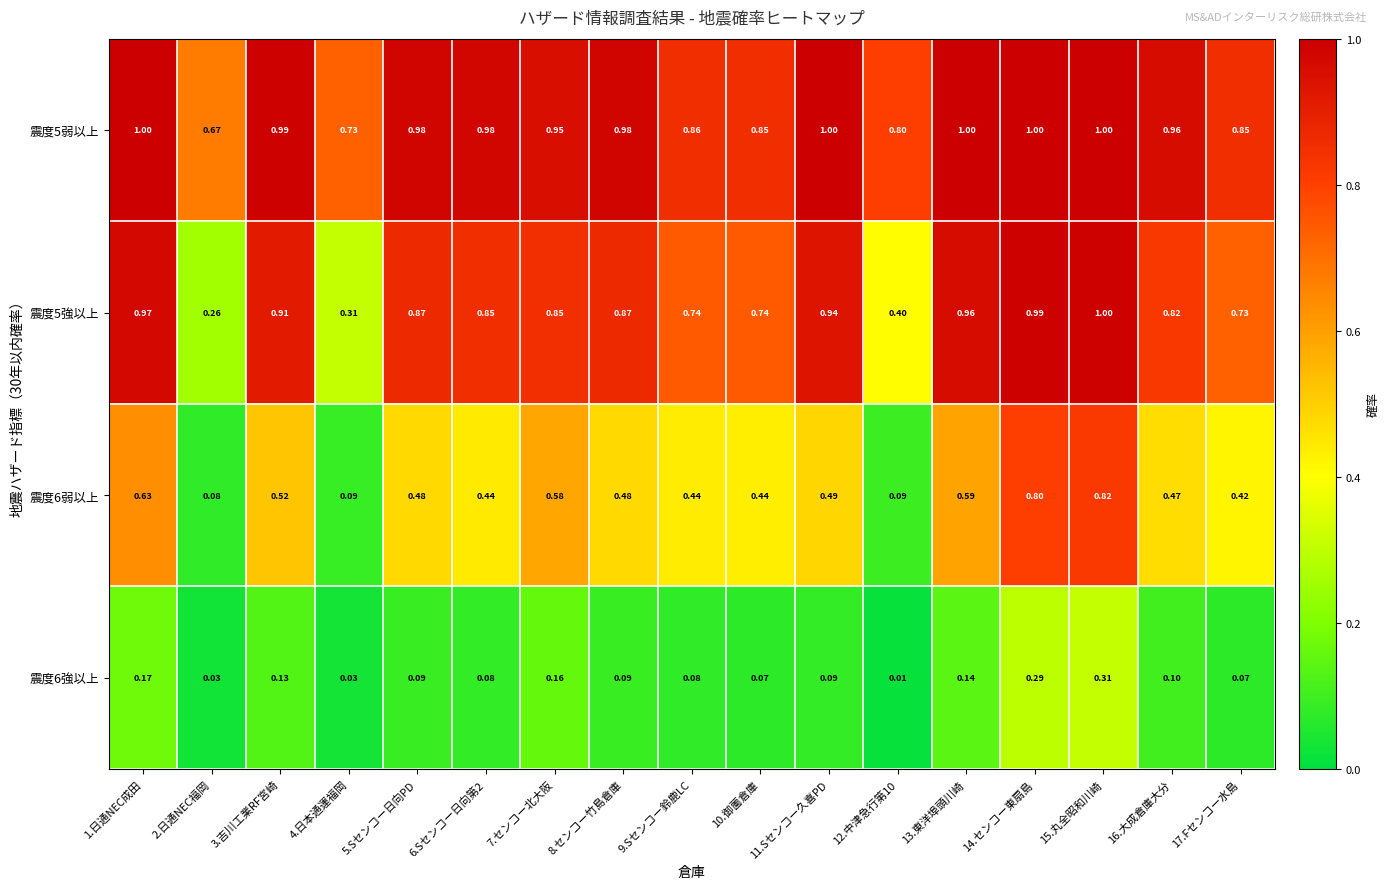

Is the value of 震度6弱以上 at 7.センコー北大阪 greater than the value of 震度5弱以上 at 8.センコー竹島倉庫?

No